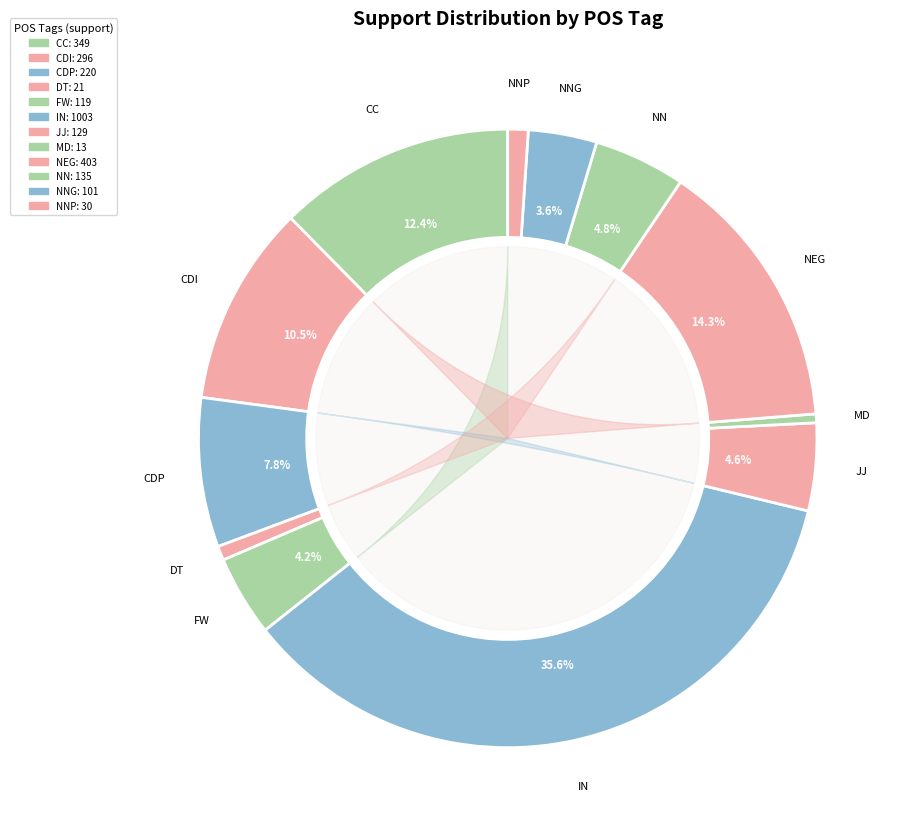

Which category has the biggest portion of the pie?

IN